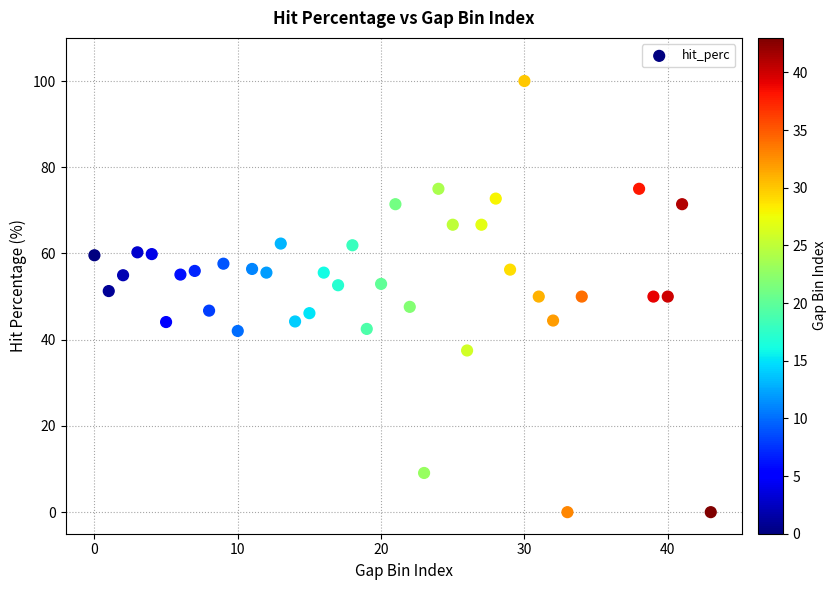

What is the range of X values (max minus min)?

43.0